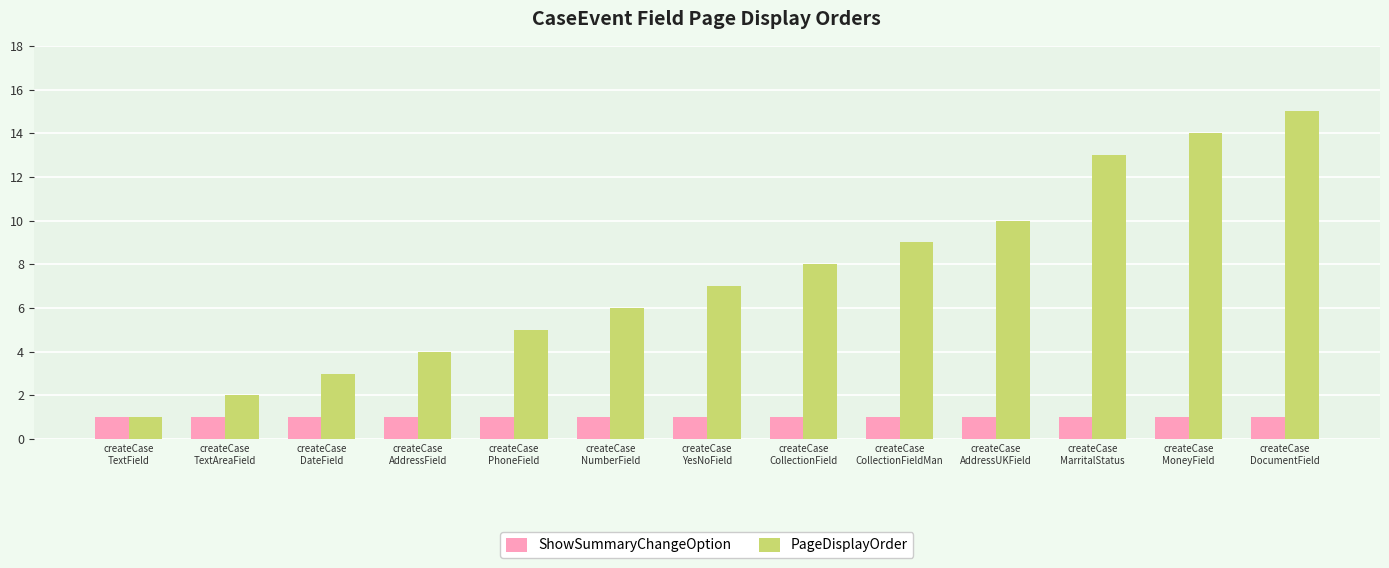

What is the average value of the PageDisplayOrder series?

7